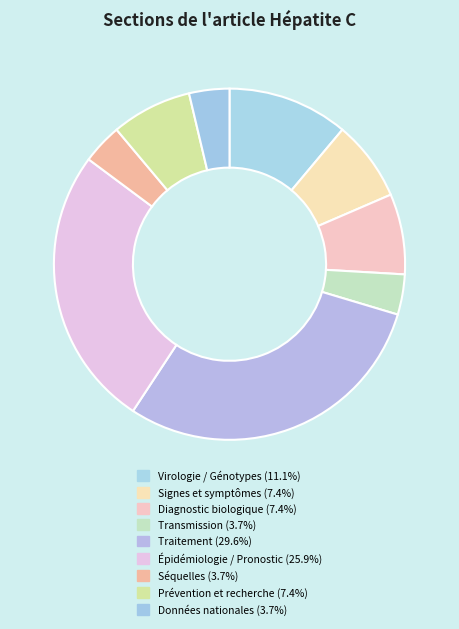

What is the largest slice in the pie chart?

Traitement